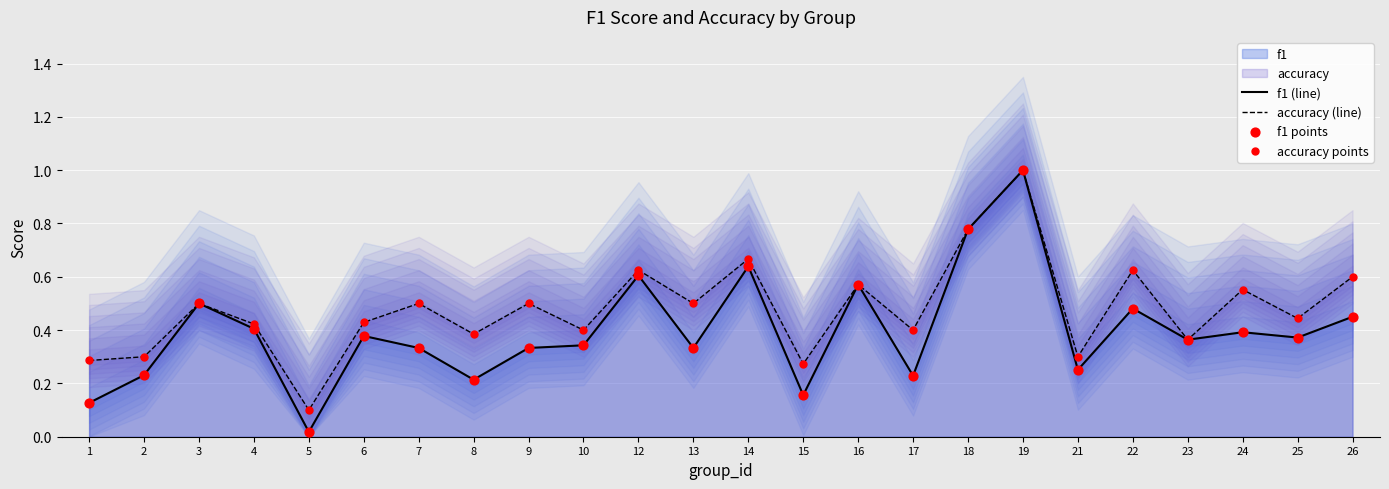

Which series reaches the minimum Y coordinate?

f1 (line)